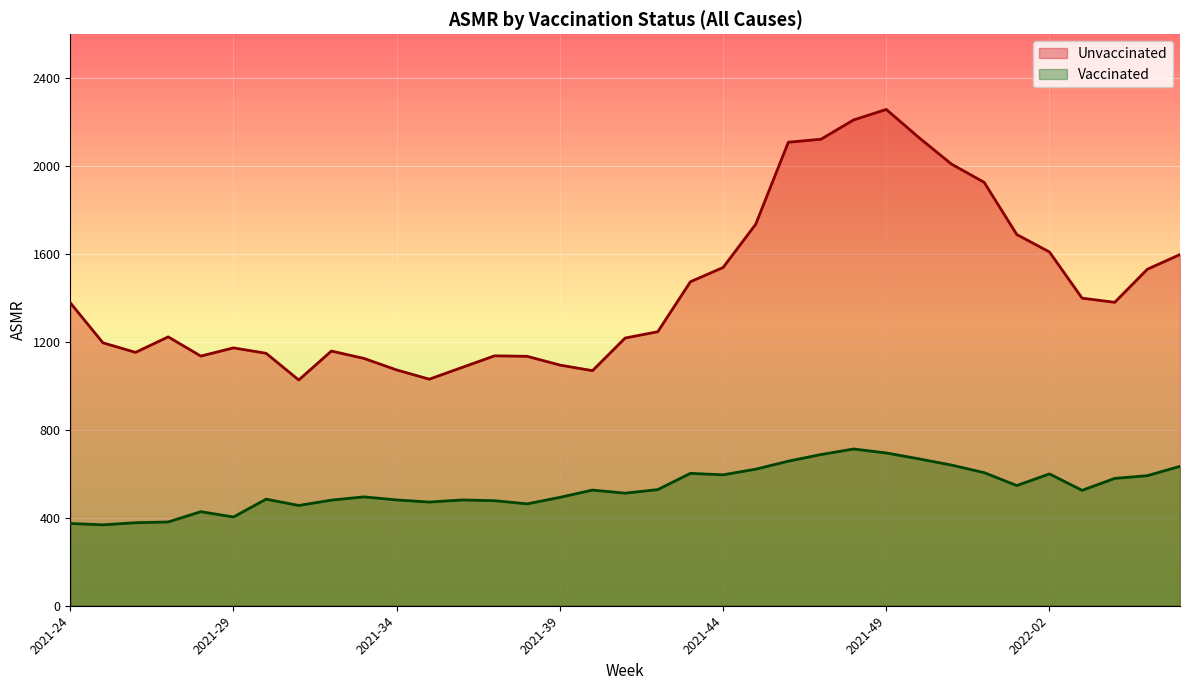

Which category has the lowest value in the Unvaccinated series?

2021-31